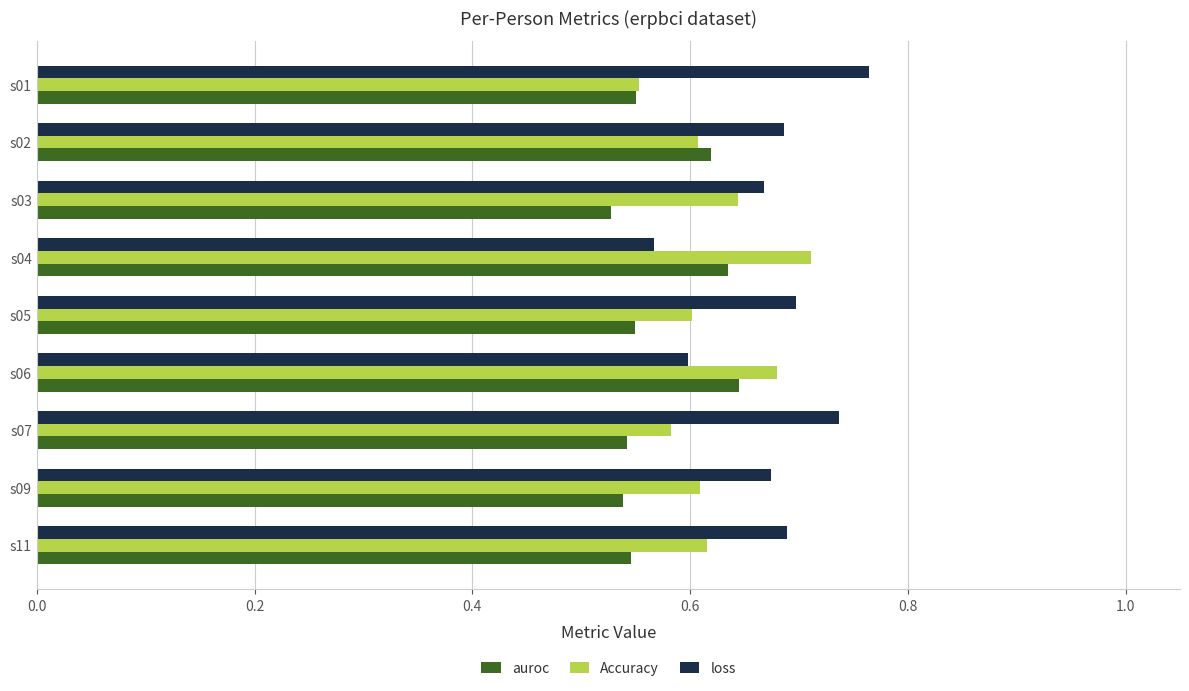

What is the difference between the second highest and minimum values in the Accuracy series?

0.1